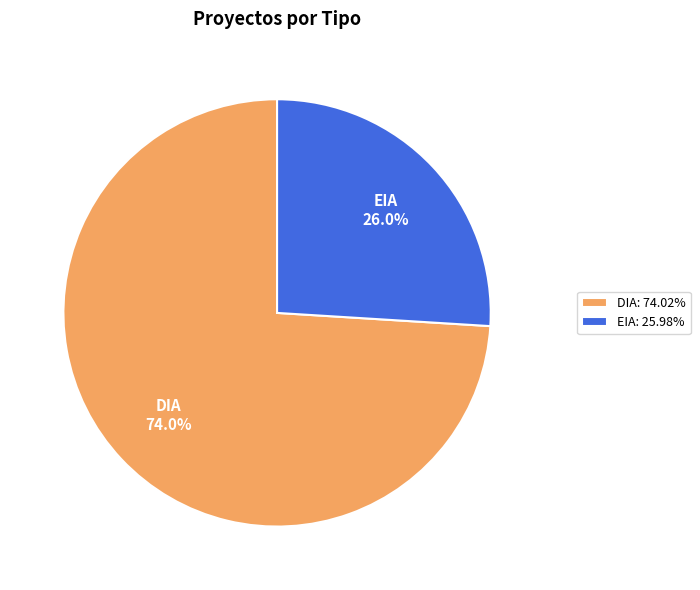

Which has a higher value, EIA or DIA?

DIA